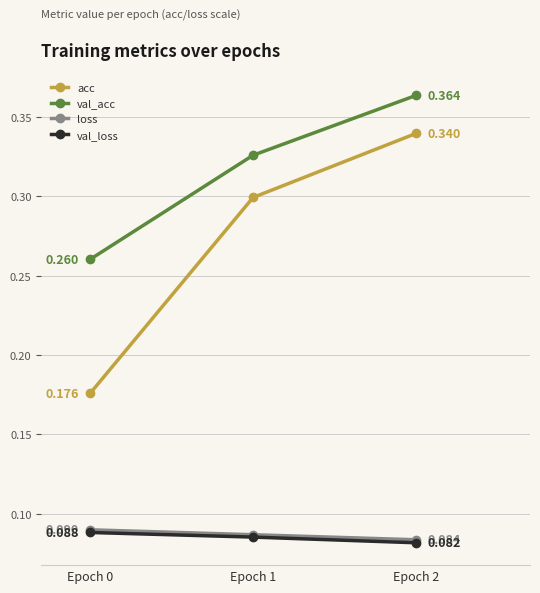

Is this an area chart (filled region under the line)?

No